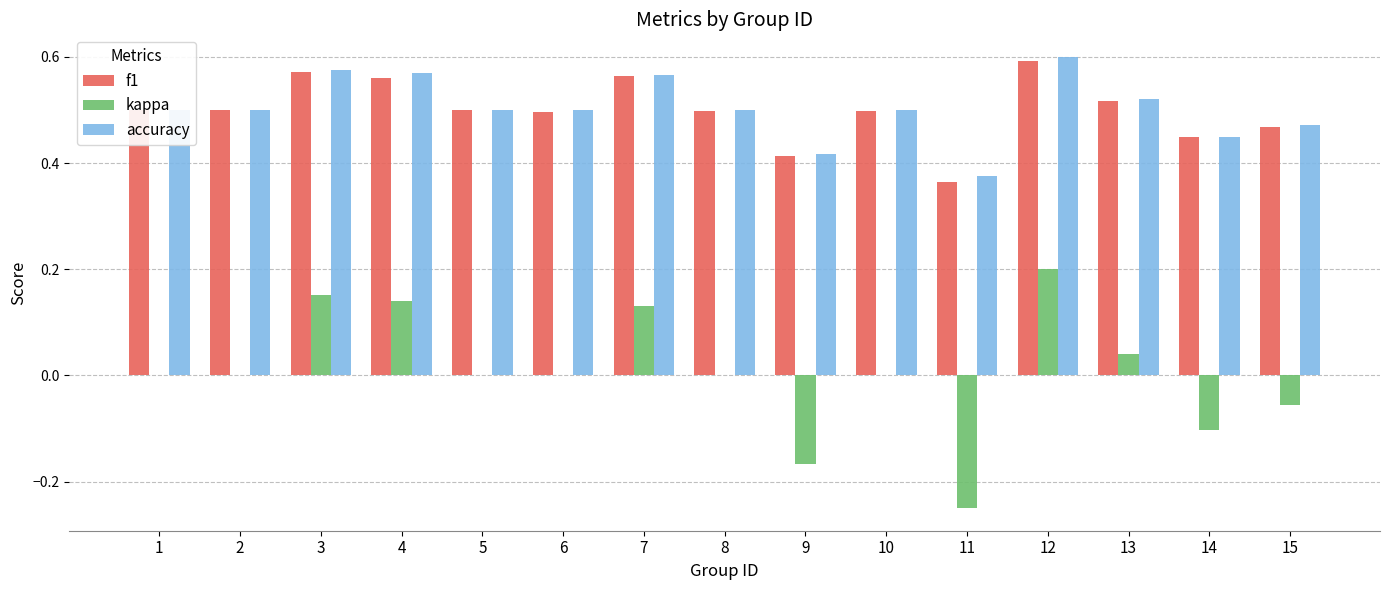

Is it true that f1 equals 0.3 at 6?

False